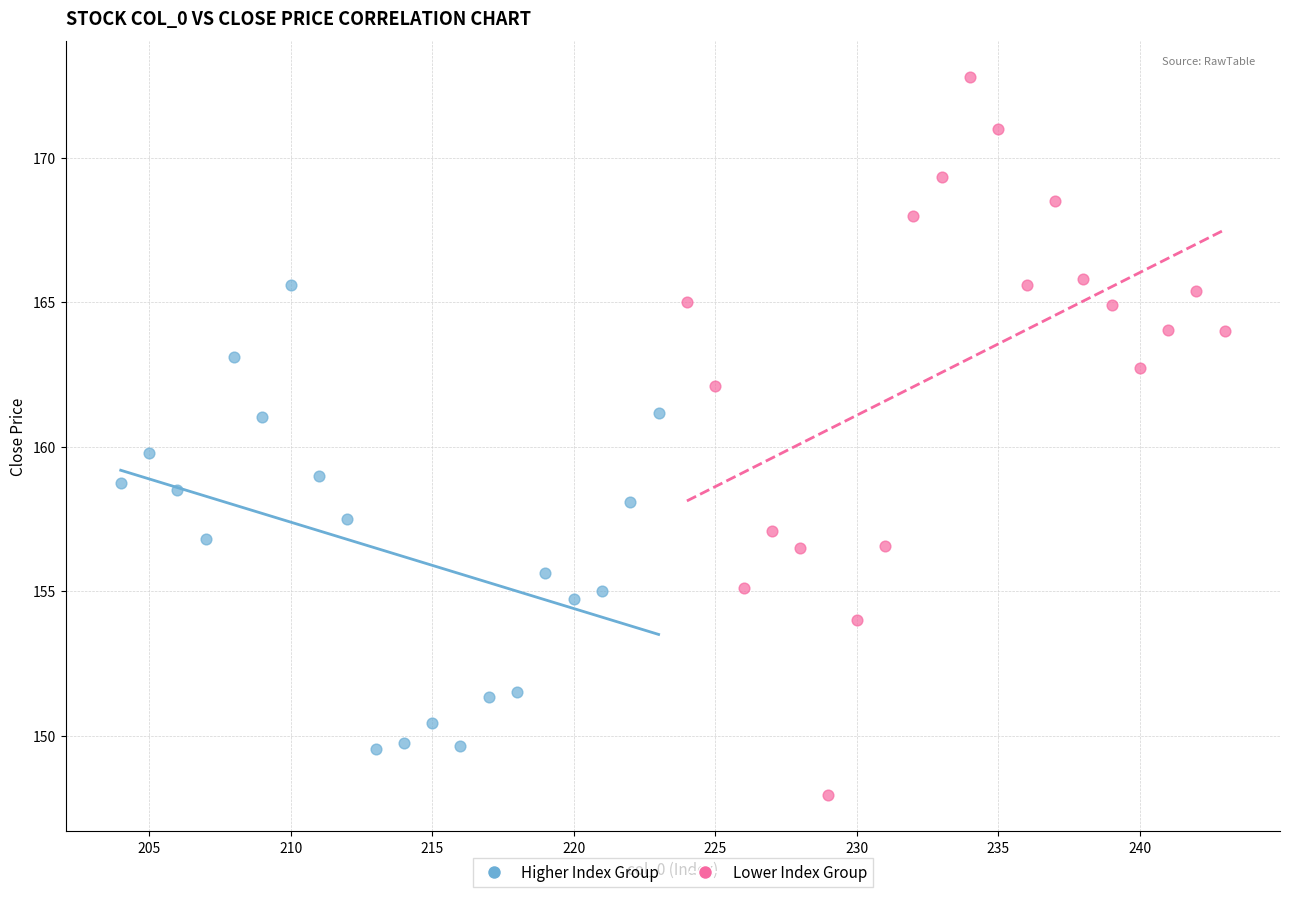

Which series reaches the maximum Y coordinate?

Lower Index Group